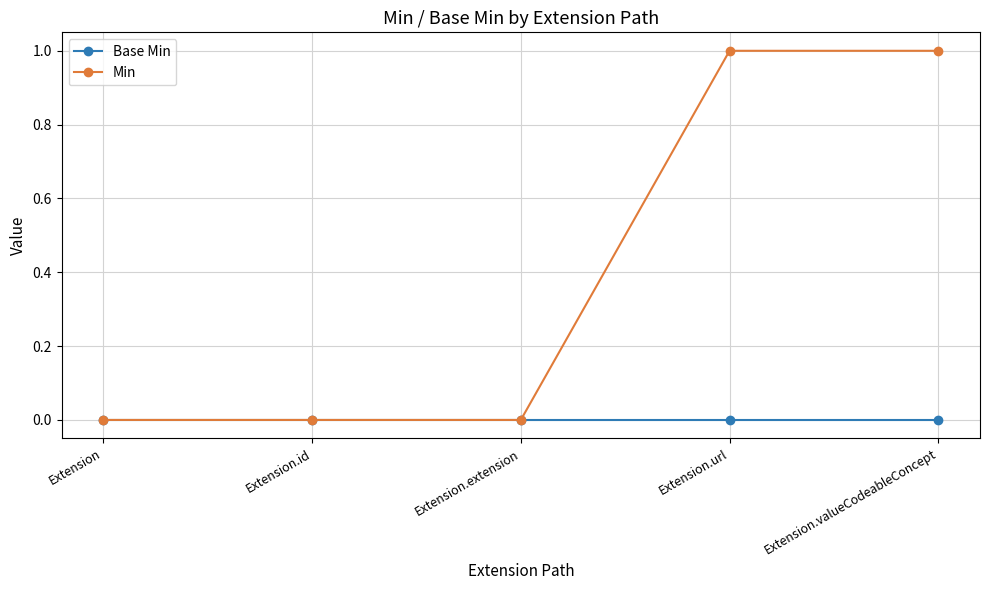

List the series in order of their overall mean, lowest first.

Base Min, Min